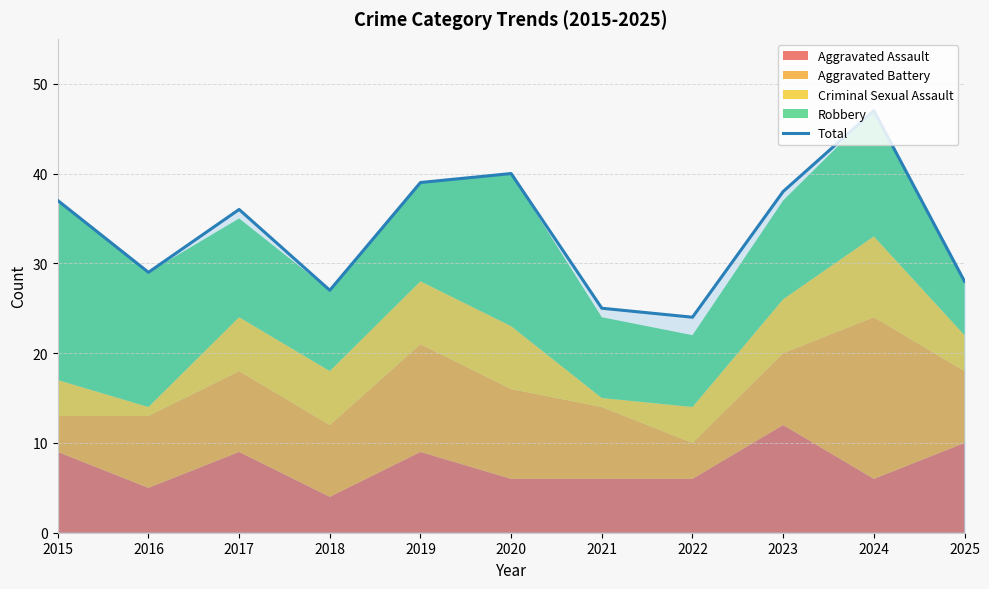

Approximately how many times larger is the value at 2016 compared to 2020?

0.7